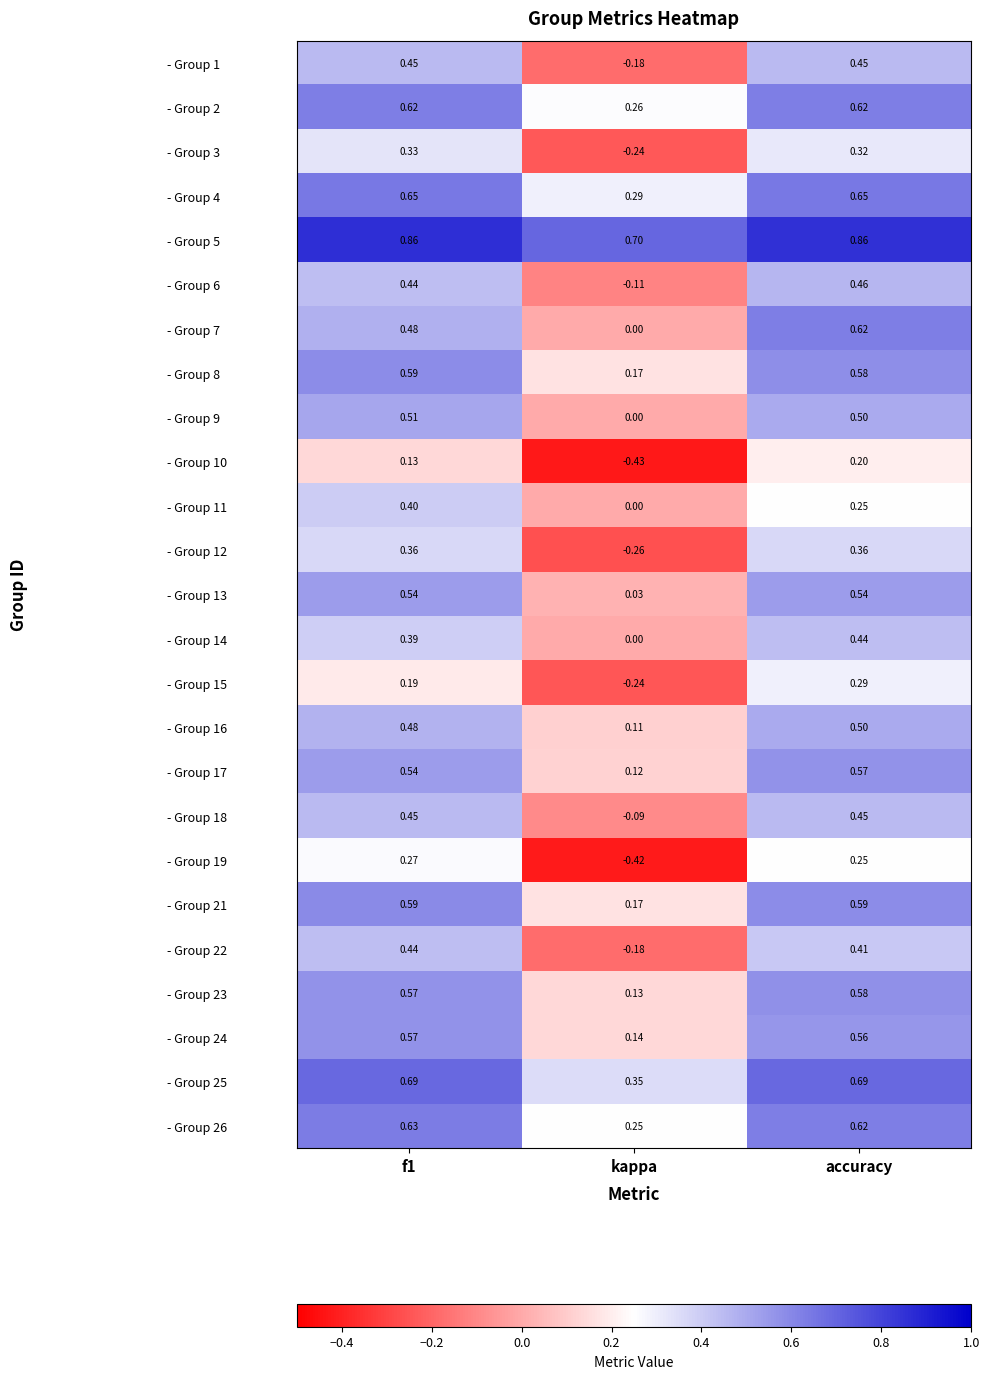

Which label corresponds to the smallest value in the chart?

kappa